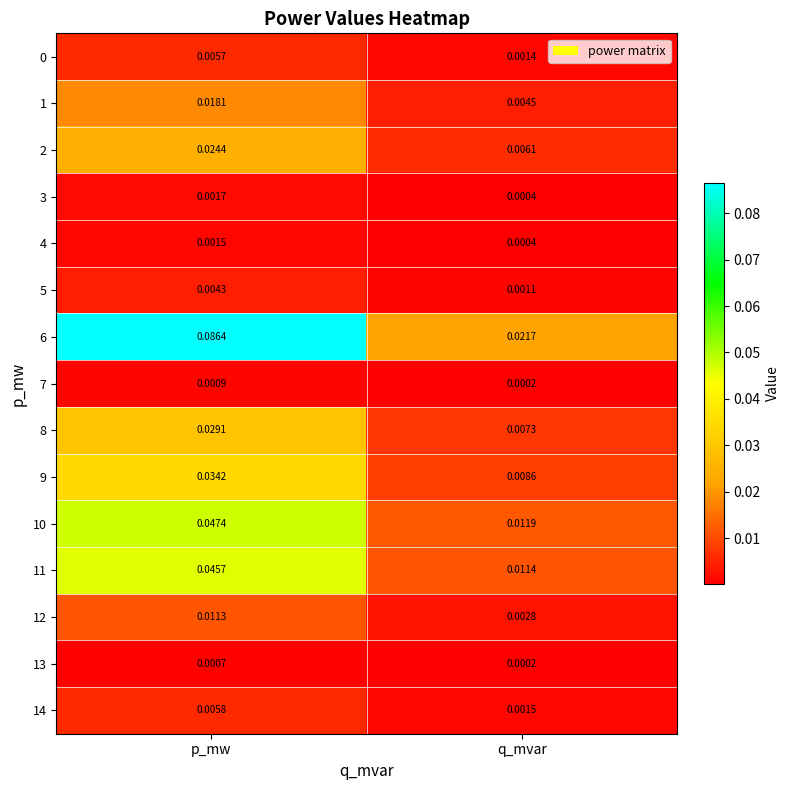

At which category is the sum across all series the highest?

p_mw